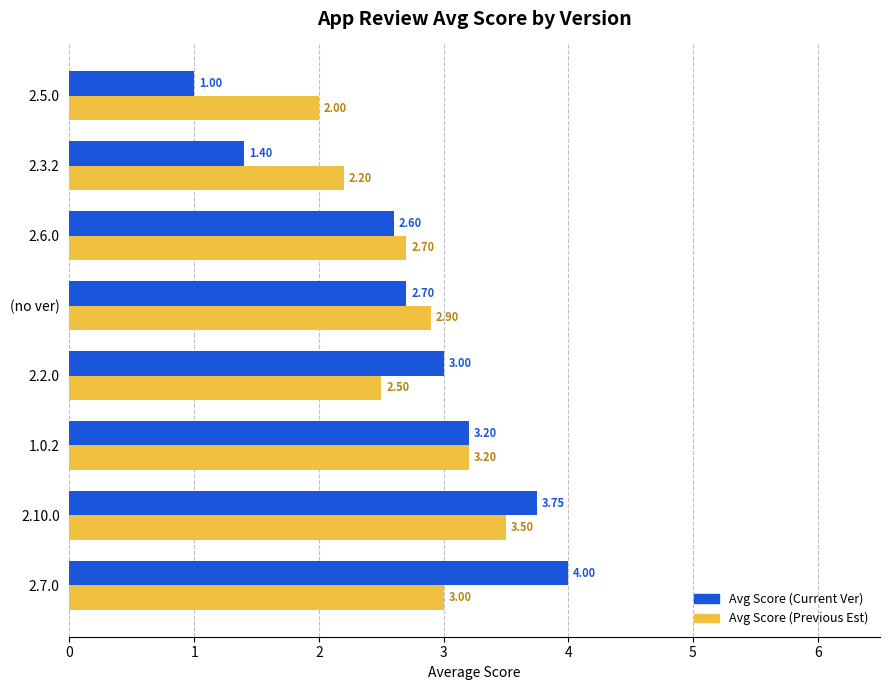

What are all the series names shown in the legend?

Avg Score (Current Ver), Avg Score (Previous Est)